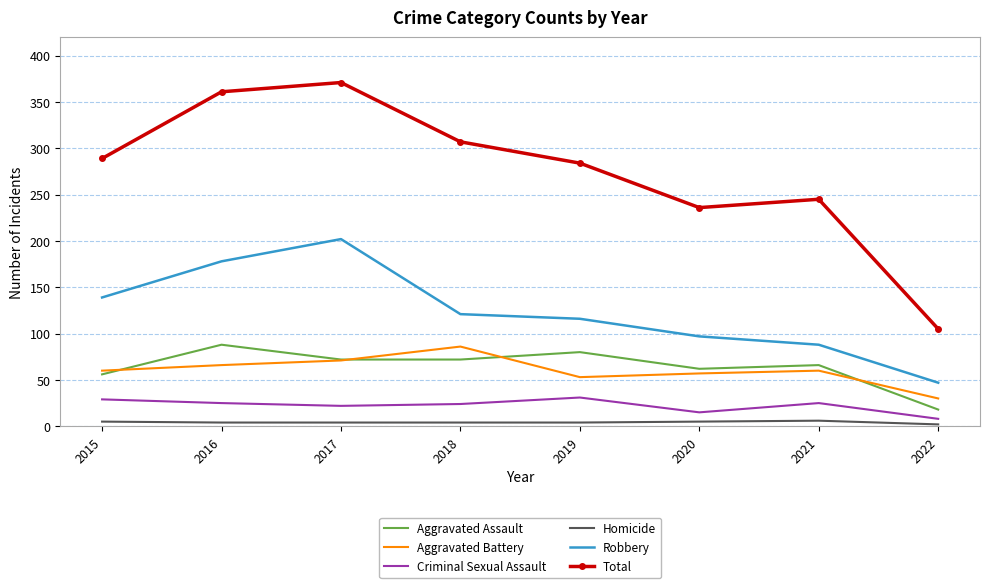

What is the average value of the Aggravated Battery series?

60